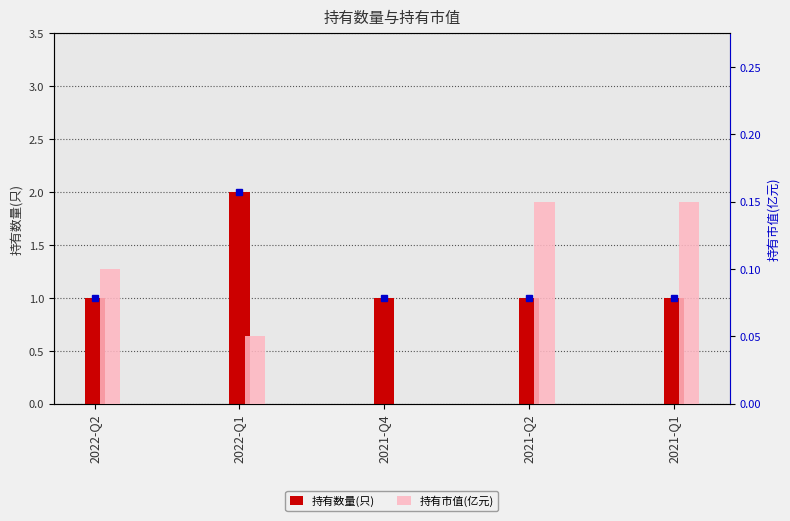

Which series has the widest spread of values?

持有数量(只)